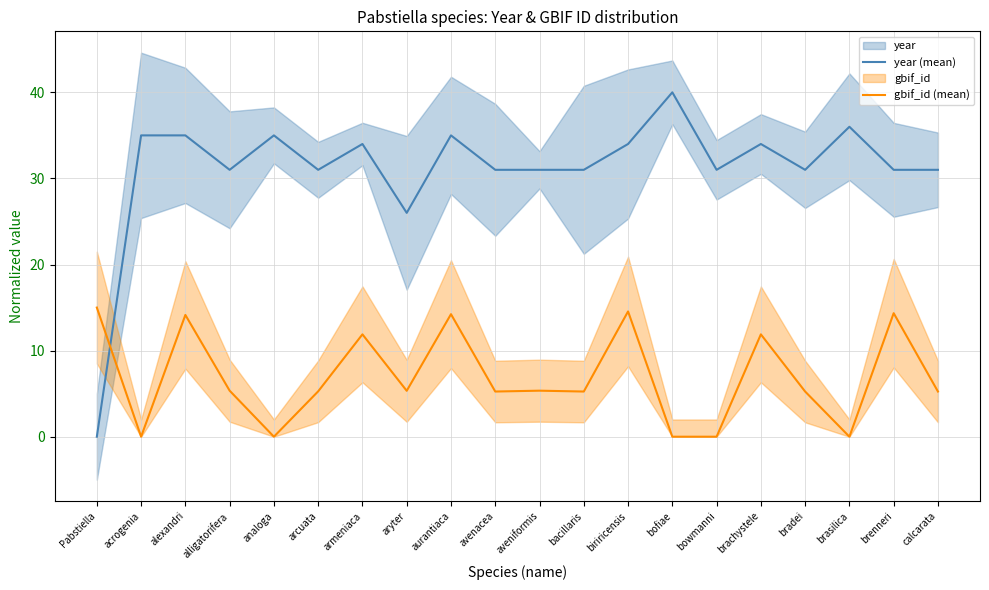

What is the average value of the gbif_id (mean) series?

6.9